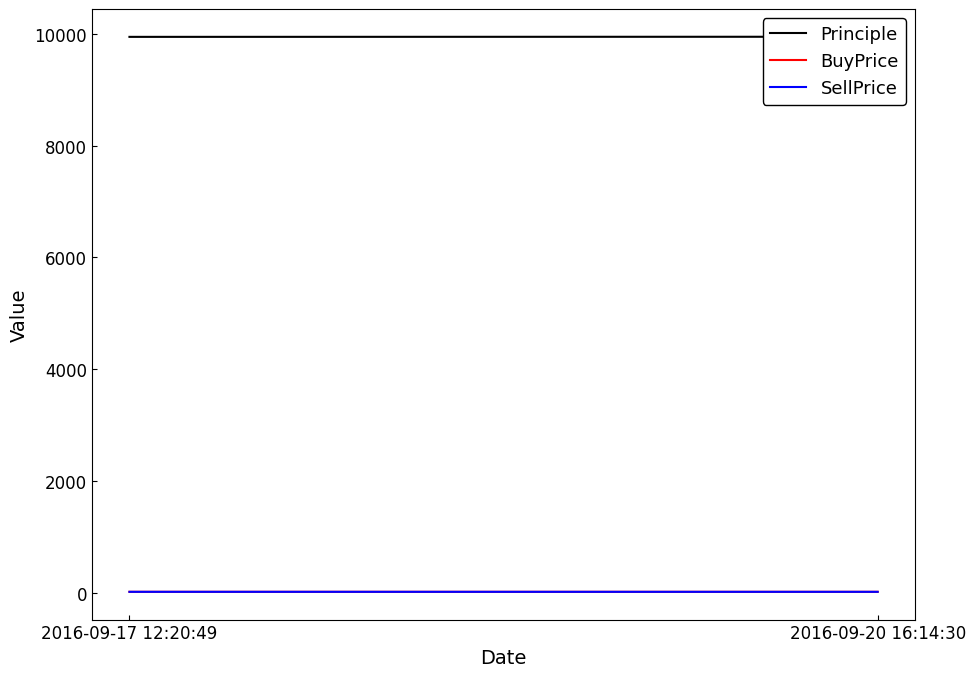

At which category does the chart reach its peak across all series?

2016-09-20 16:14:30